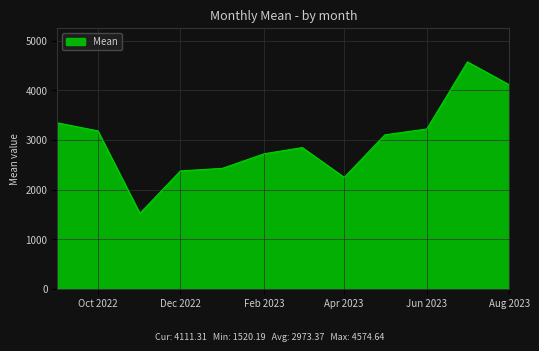

What is the greatest value displayed?

4574.6